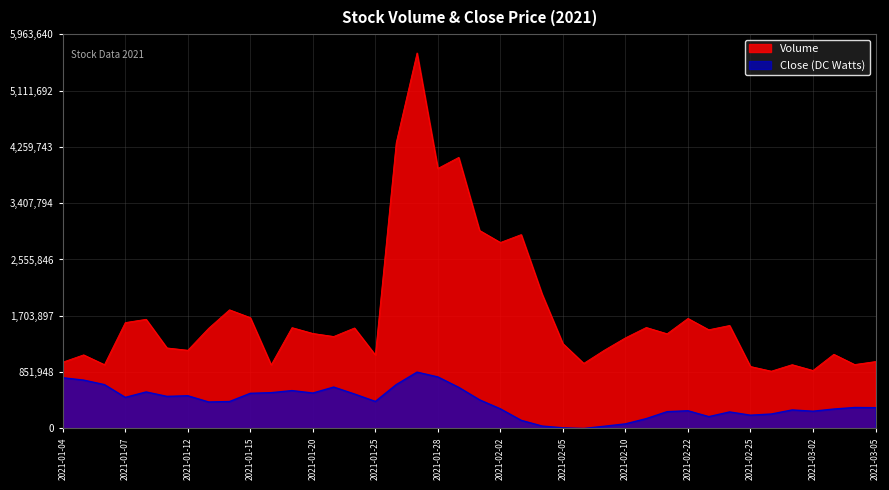

Rank the series by their maximum value, from highest to lowest.

Volume, Close (DC Watts)